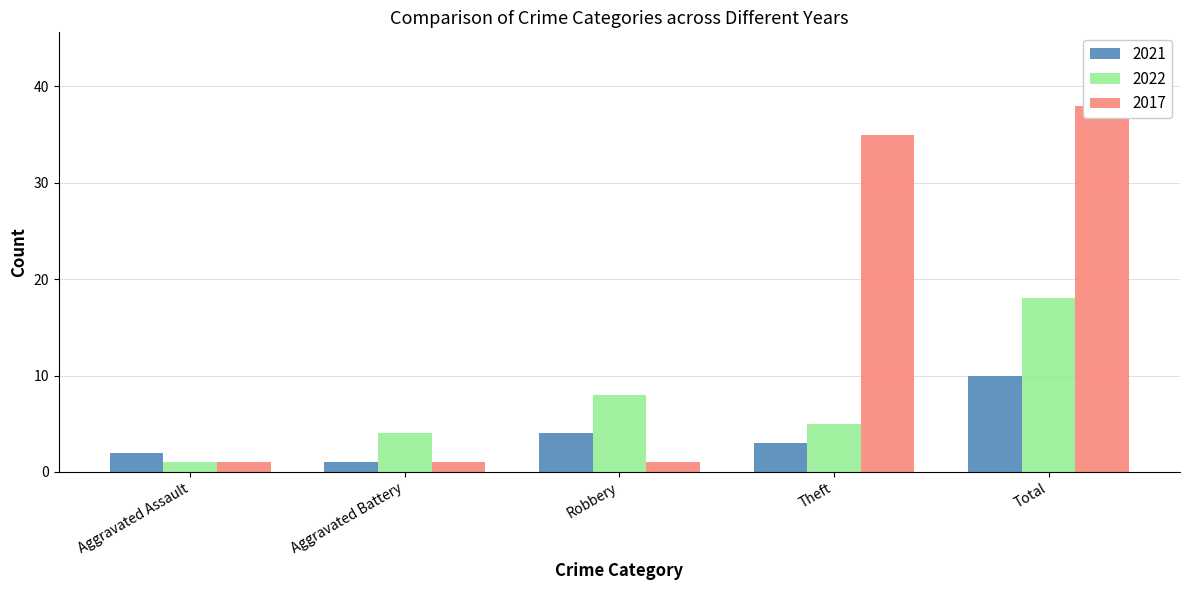

At which category is the sum across all series the highest?

Total